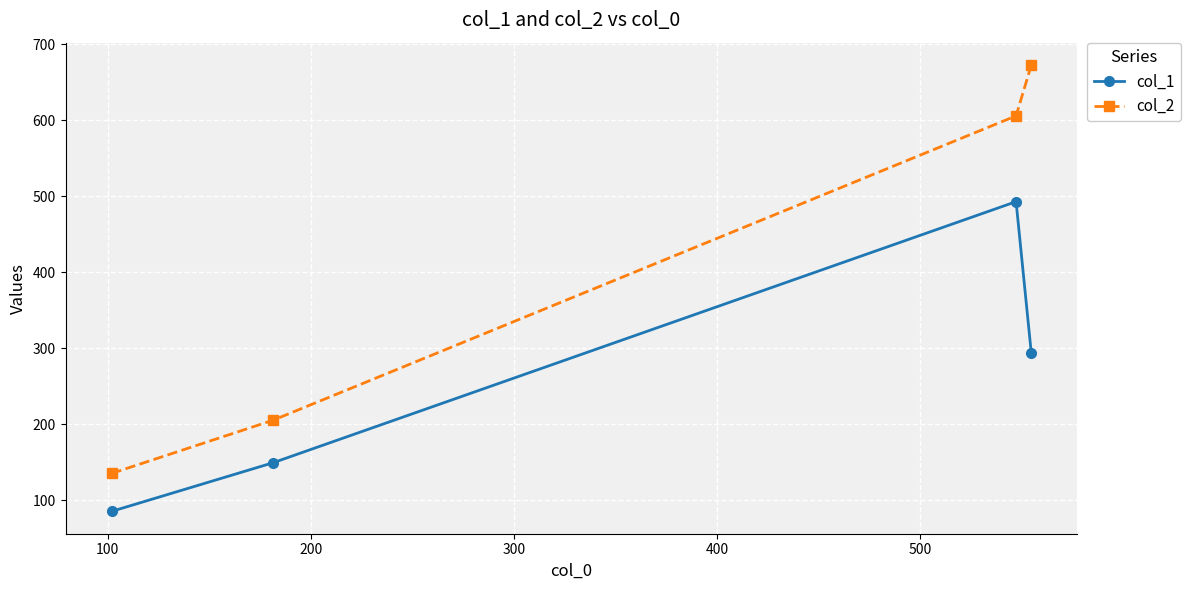

True or false: col_2 and col_1 cross at least once.

False